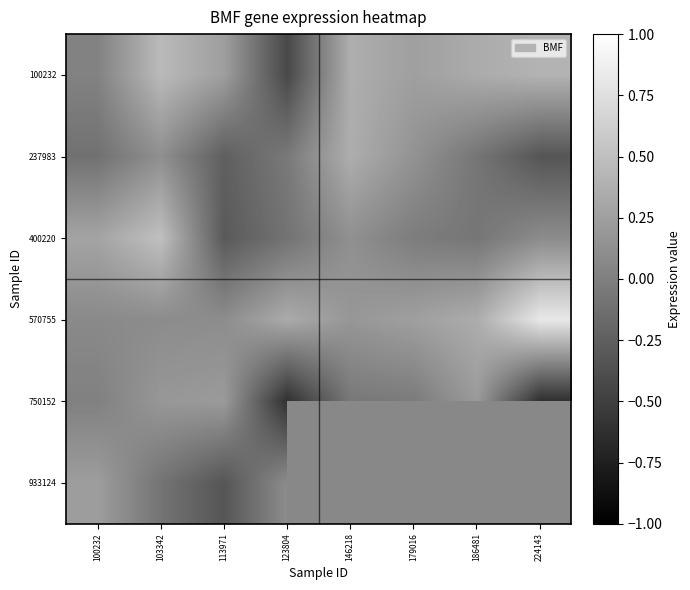

What is the difference between the maximum and minimum values in the 400220 series?

0.8